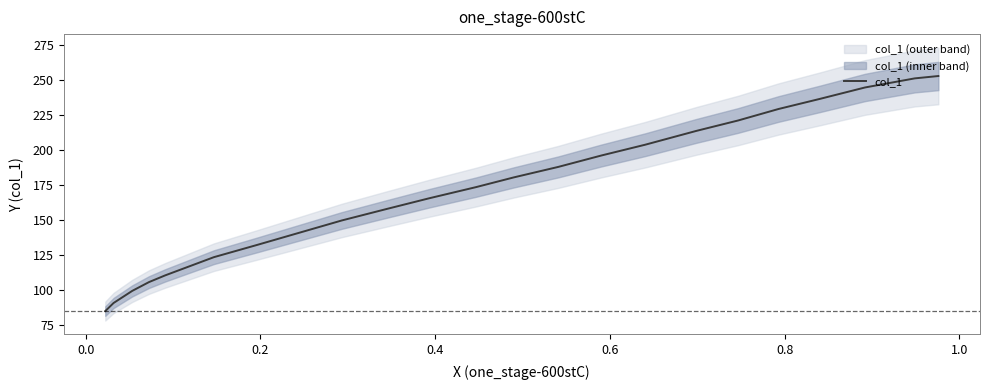

What is the lowest value of the col_1 series?

84.6